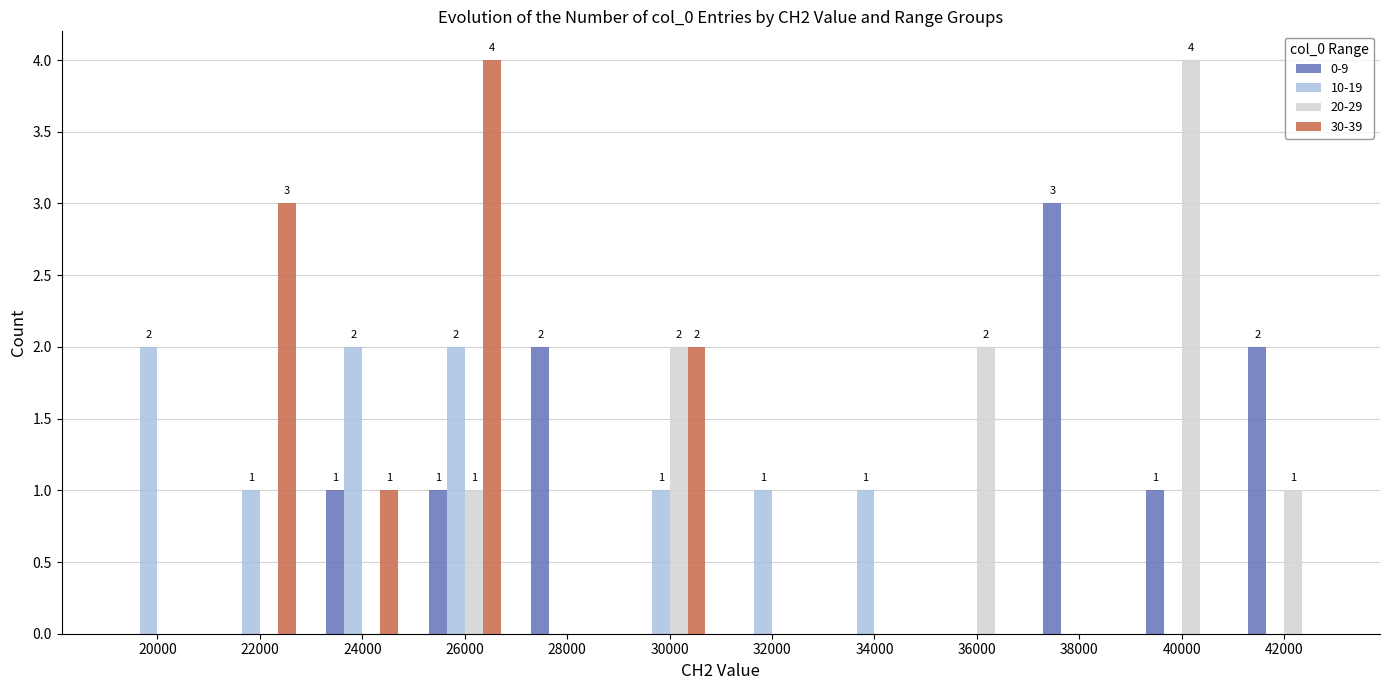

Between 36000 and 42000, which series saw the biggest shift?

0-9